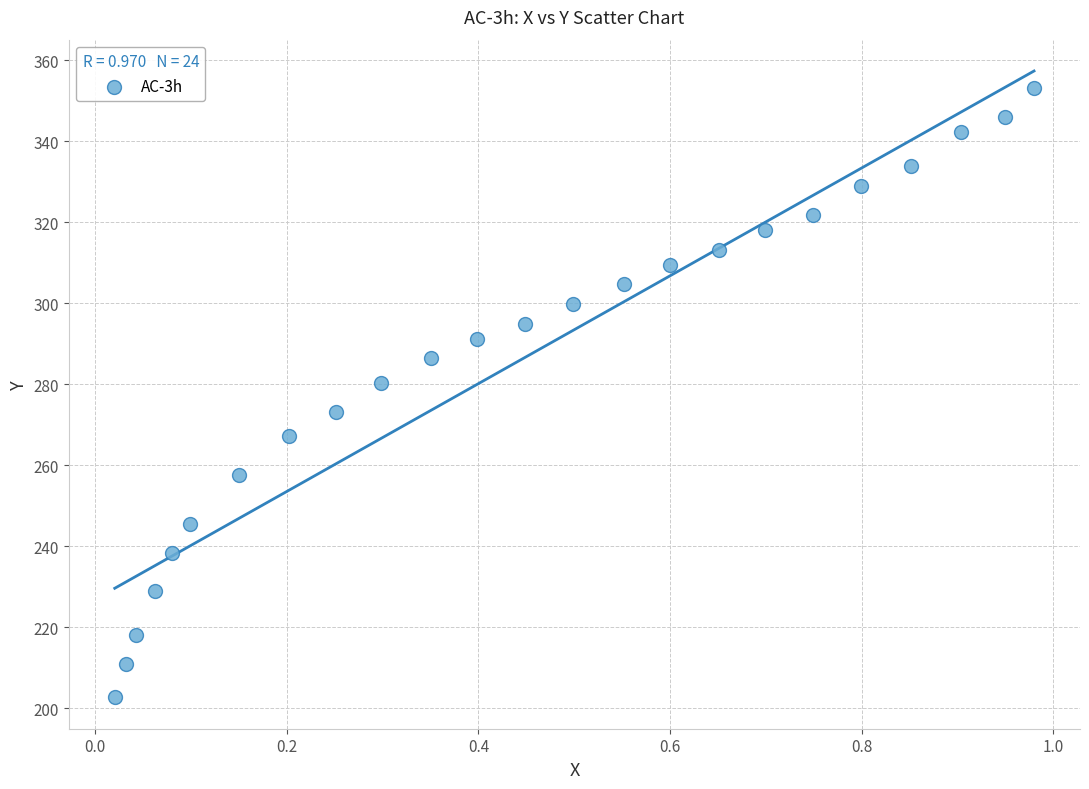

What is the range of X values (max minus min)?

1.0